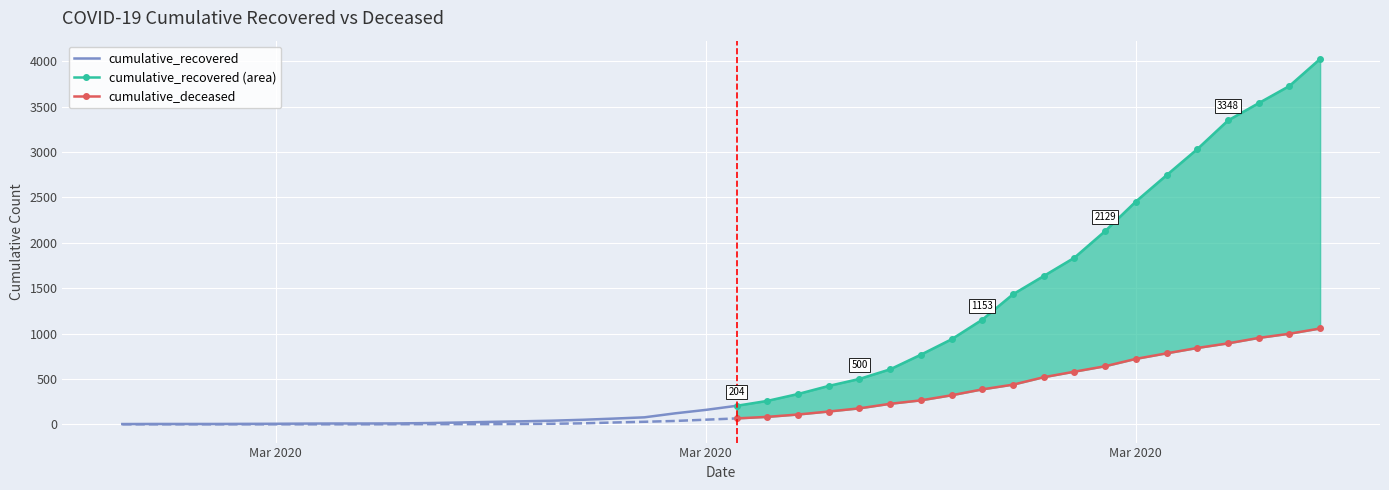

What is the sum of all cumulative_deceased values?

10349